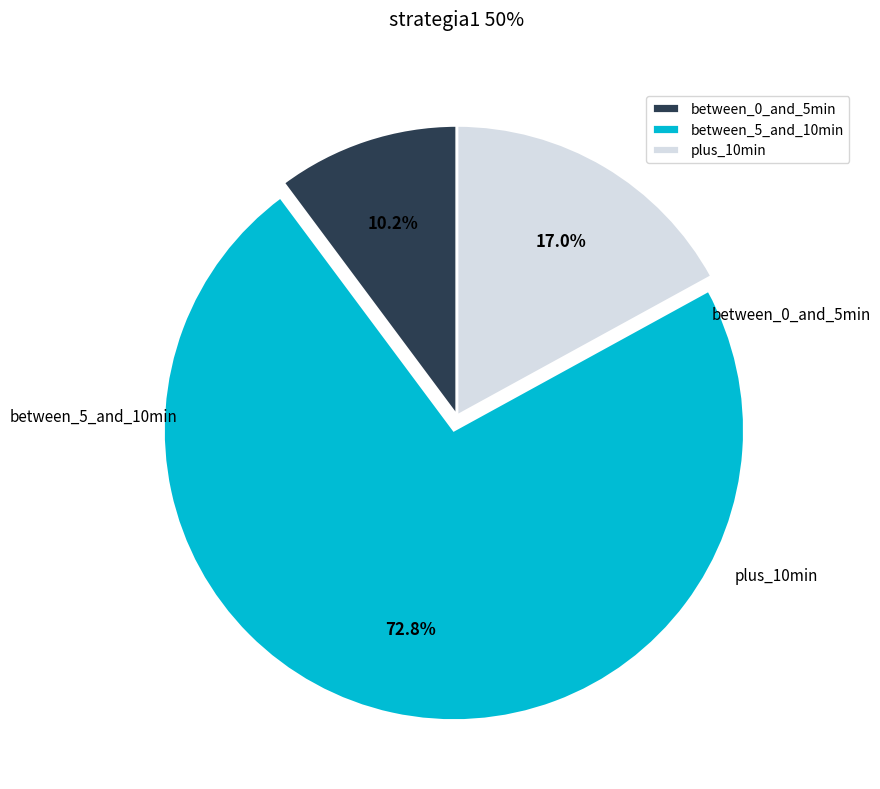

How many segments does this pie chart have?

3